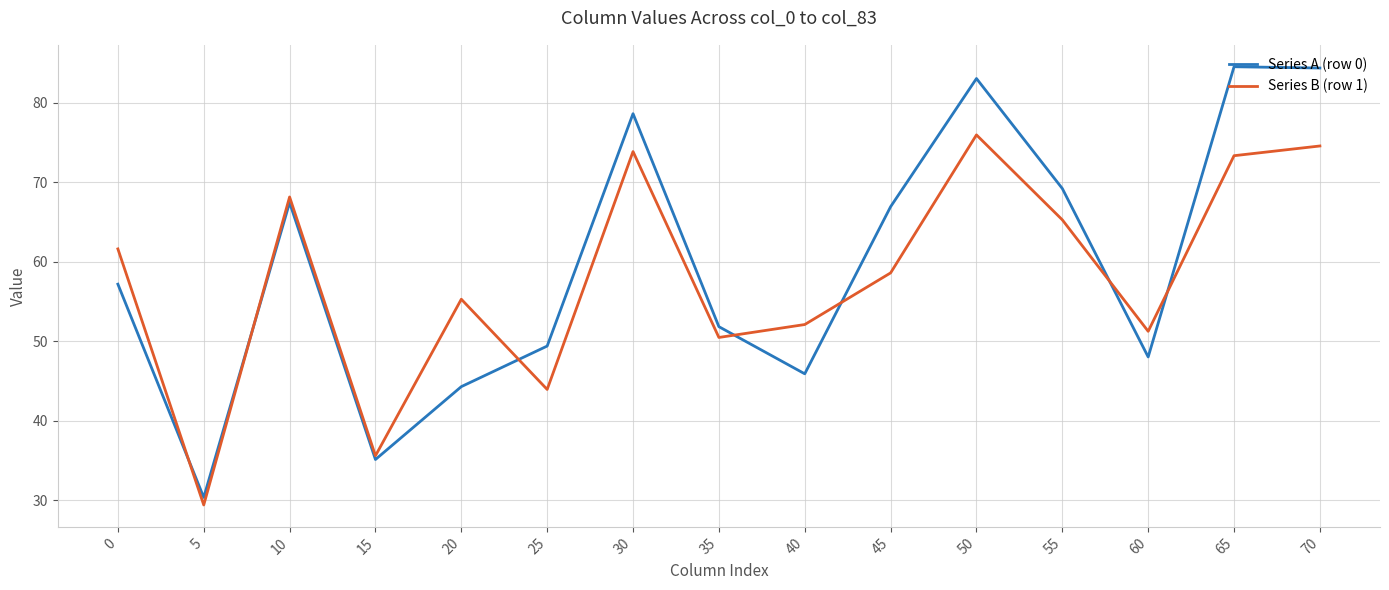

After their last crossing, which series has the higher values: Series A (row 0) or Series B (row 1)?

Series A (row 0)